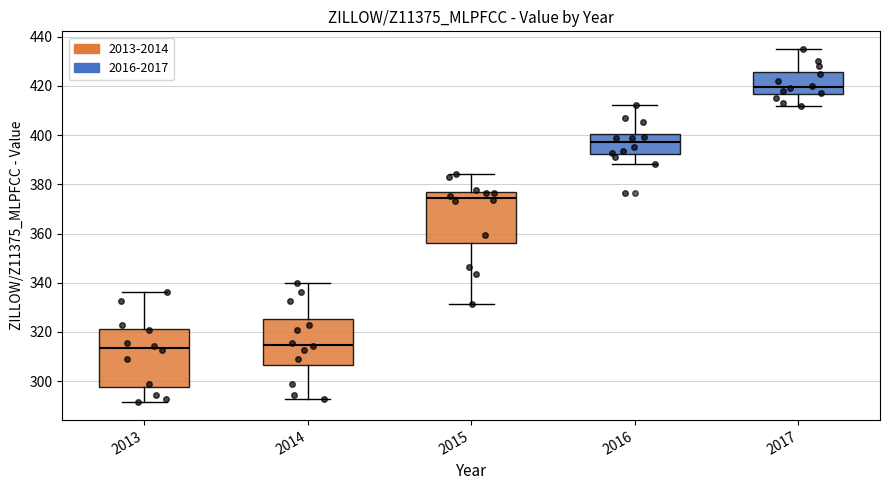

Which box is the tallest, from its lower edge to its upper edge?

2013